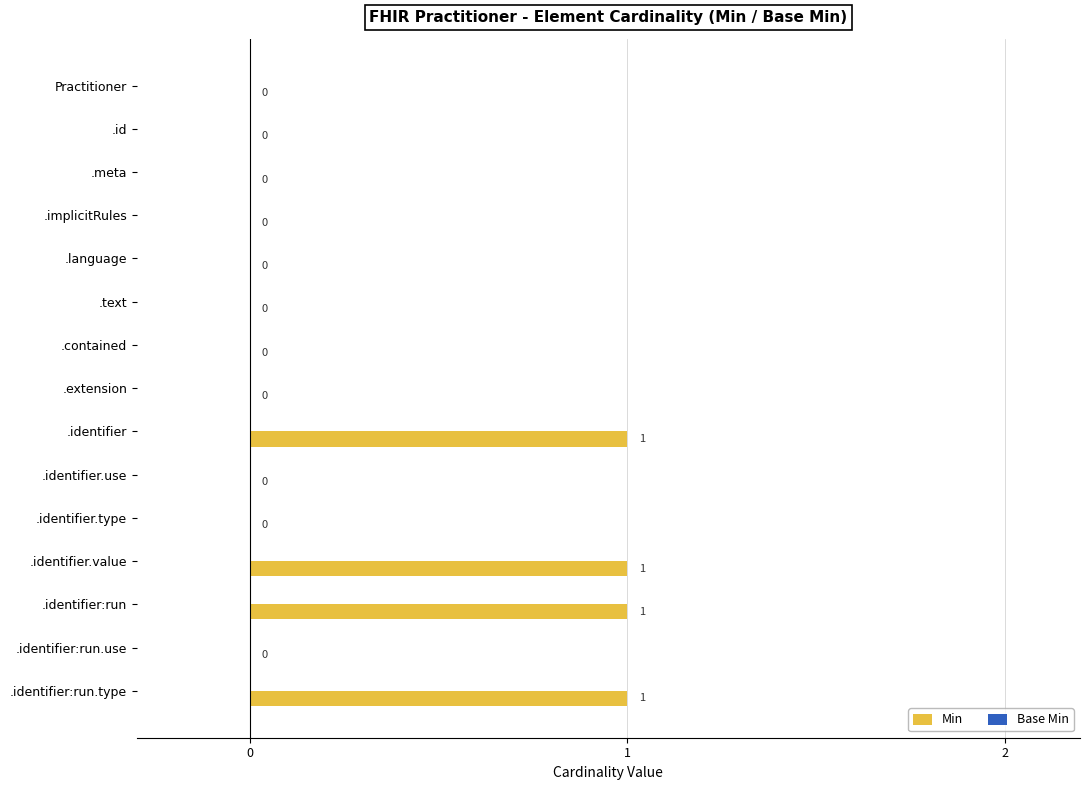

What is the maximum value shown in the chart?

1